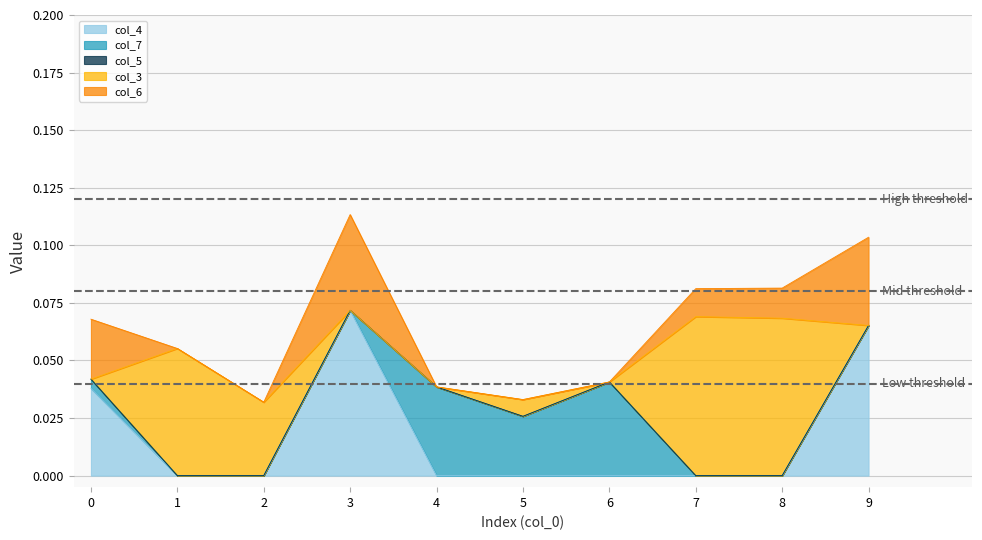

Does the chart display data point markers on the line(s)?

No